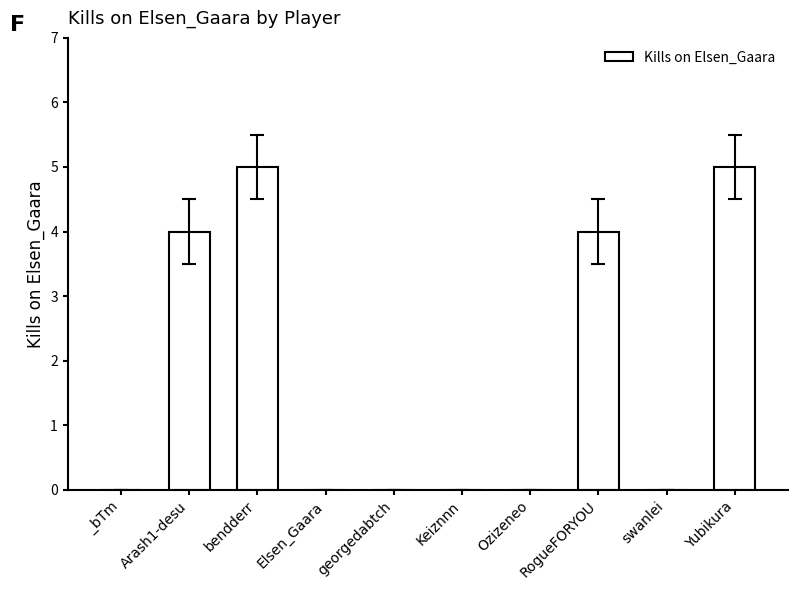

What is the change in value from _bTm to Yubikura?

+5